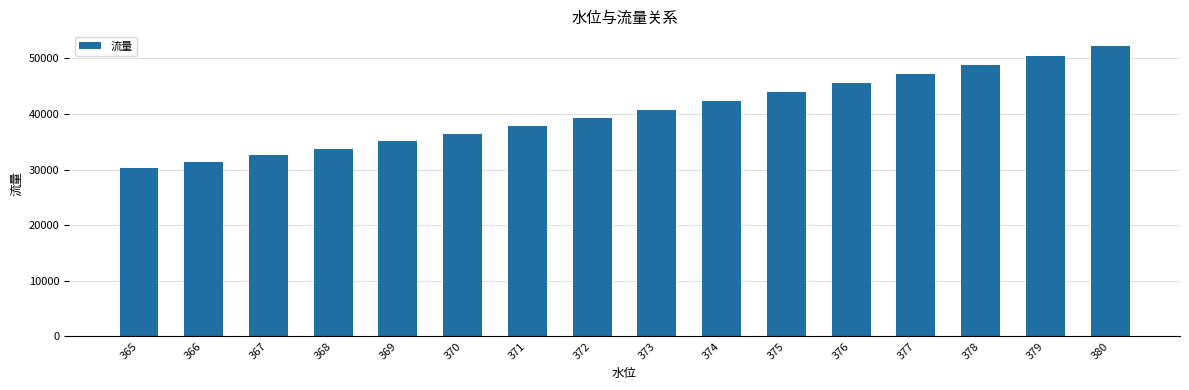

Reading right to left, transcribe all the data shown in this chart.

52240	50492	48797	47154	45564	43943	42332	40774	39268	37815	36414	35066	33770	32527	31336	30198